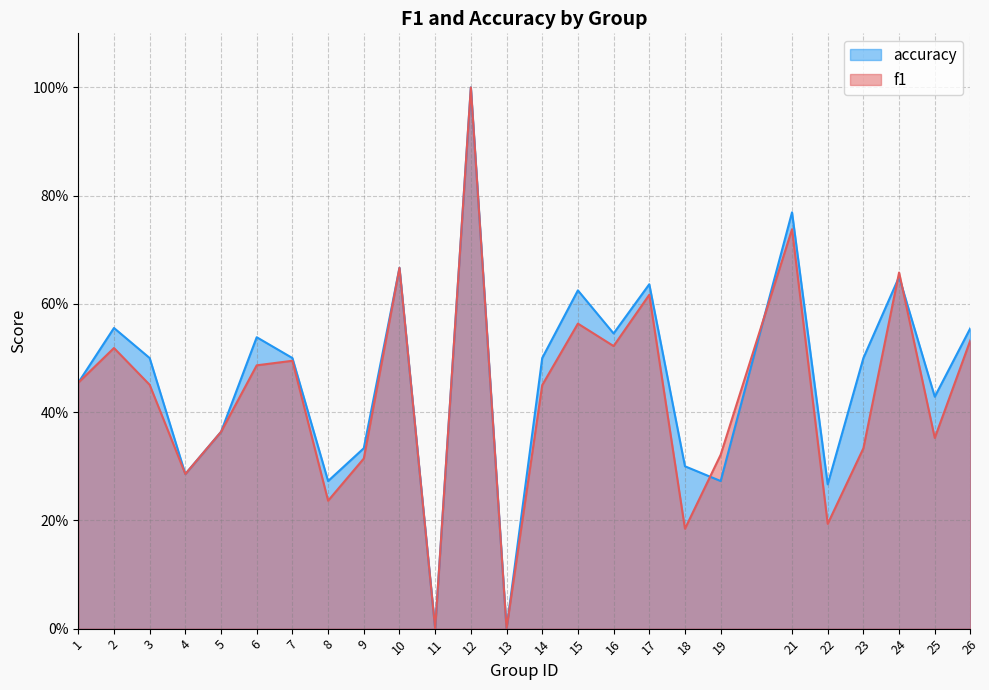

How many categories are shown in the chart?

25